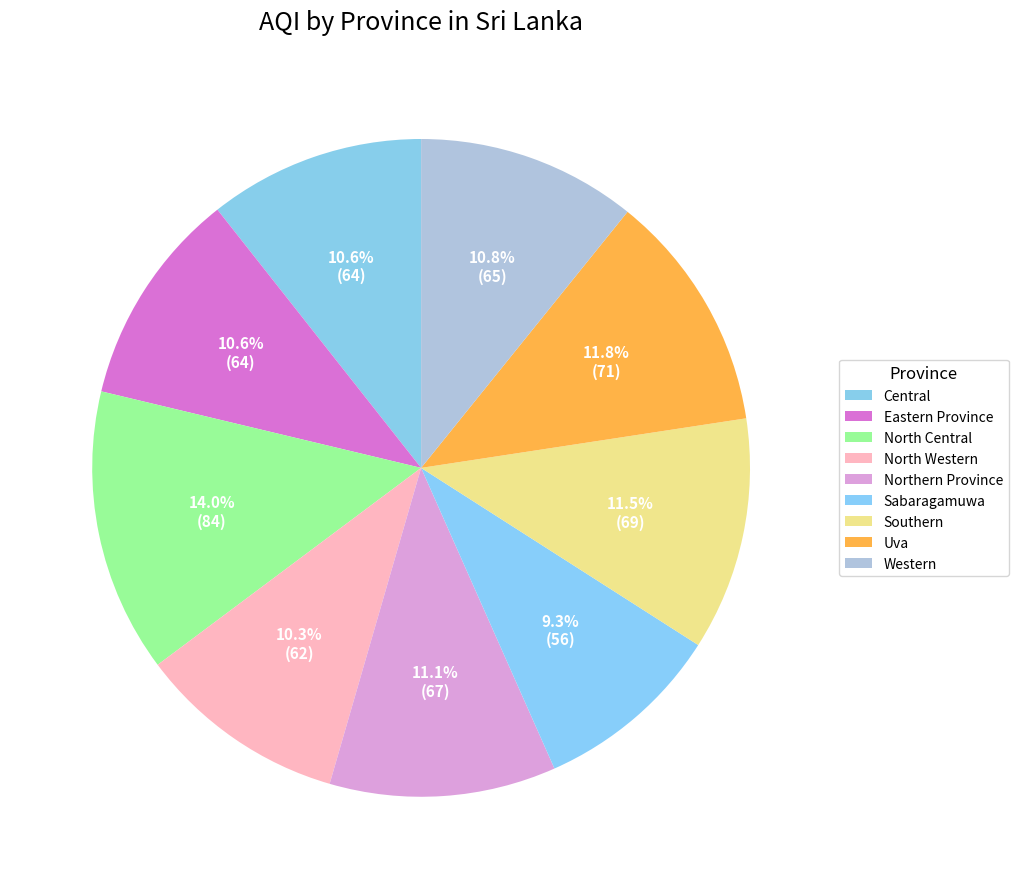

What is the change in value from Central to Sabaragamuwa?

-8